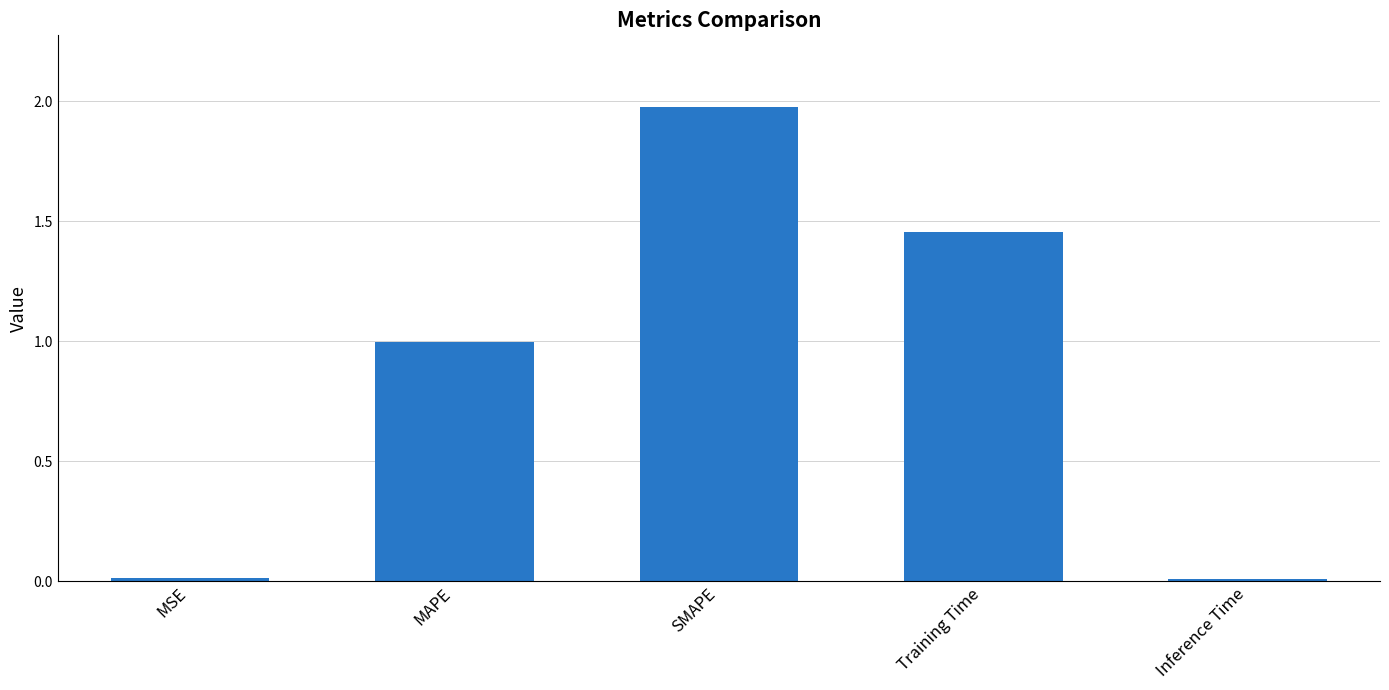

What is the maximum value shown in the chart?

2.0